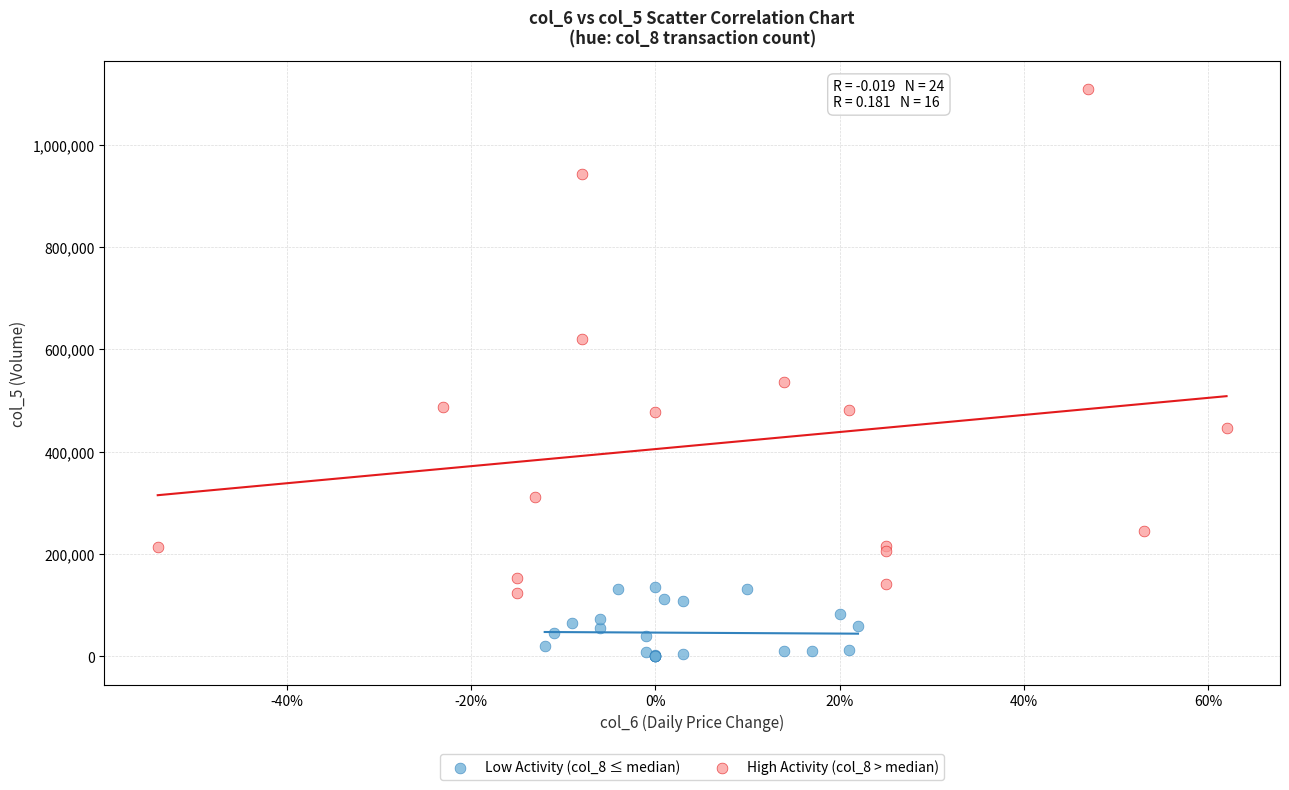

Which series has the largest Y range (max minus min)?

High Activity (col_8 > median)